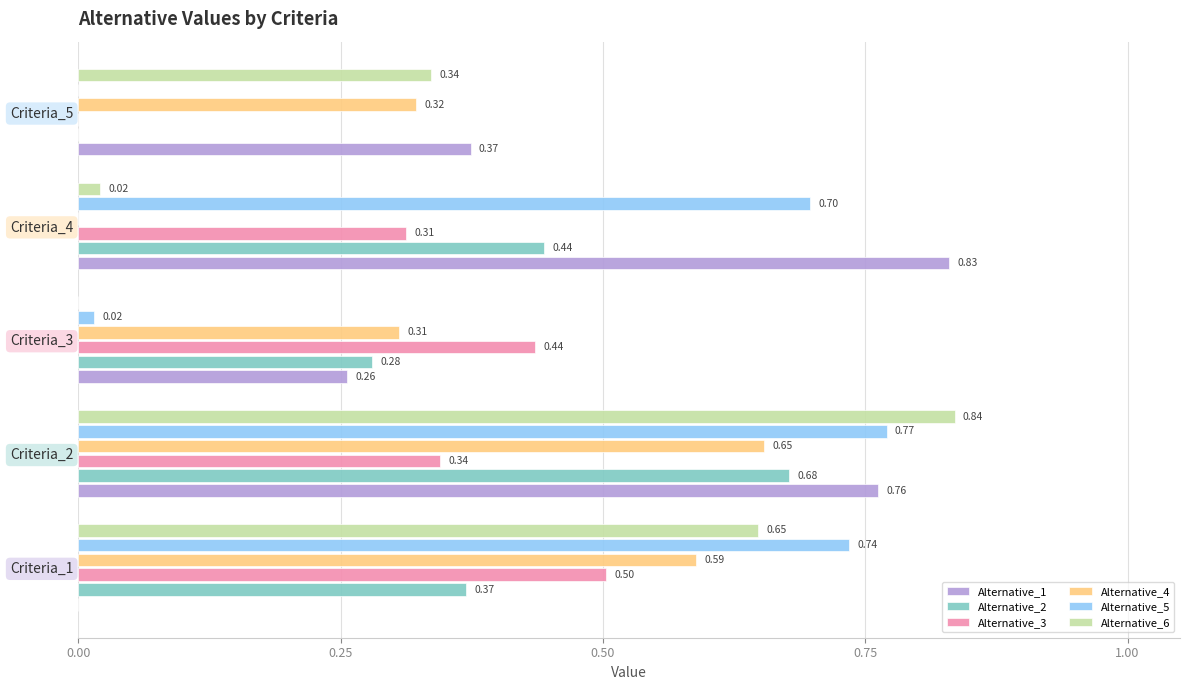

What are all the series names shown in the legend?

Alternative_1, Alternative_2, Alternative_3, Alternative_4, Alternative_5, Alternative_6